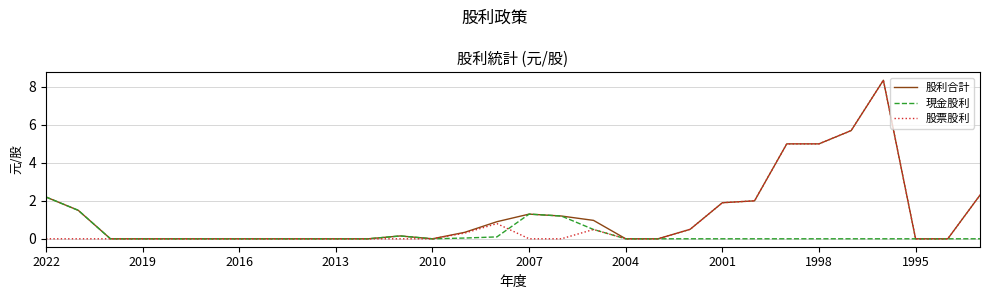

List the series in order of their overall mean, highest first.

股利合計, 股票股利, 現金股利